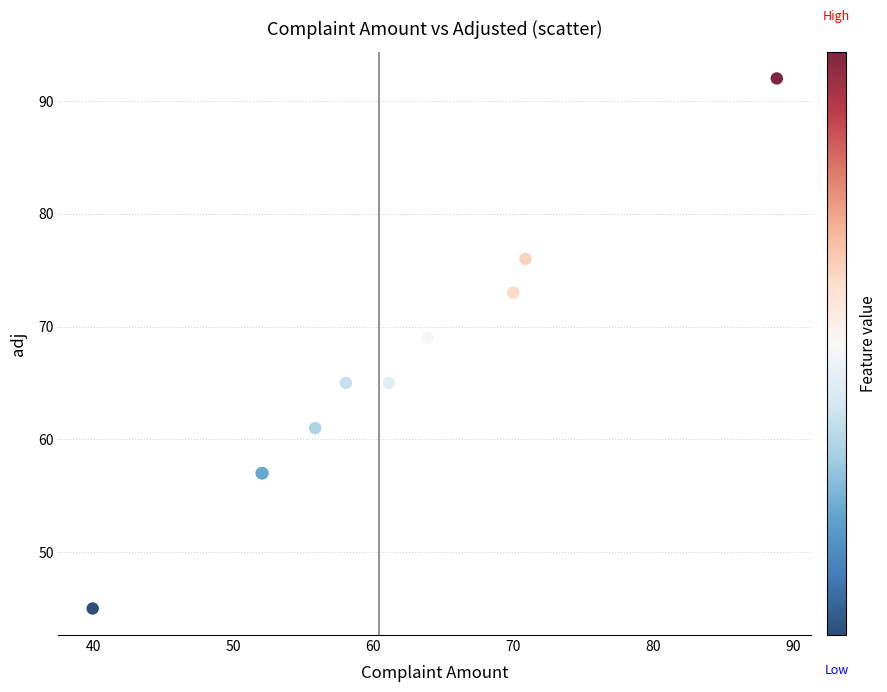

What Y value in the scatter plot is closest to 68?

69